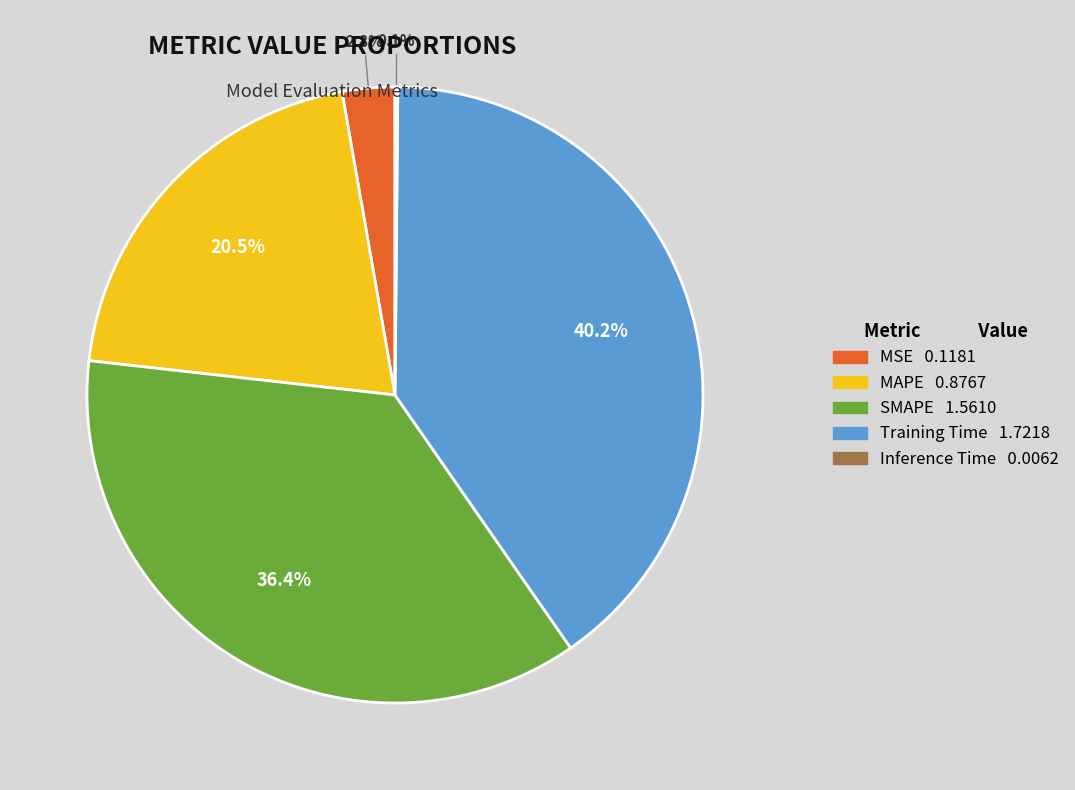

Which slice is the largest?

Training Time